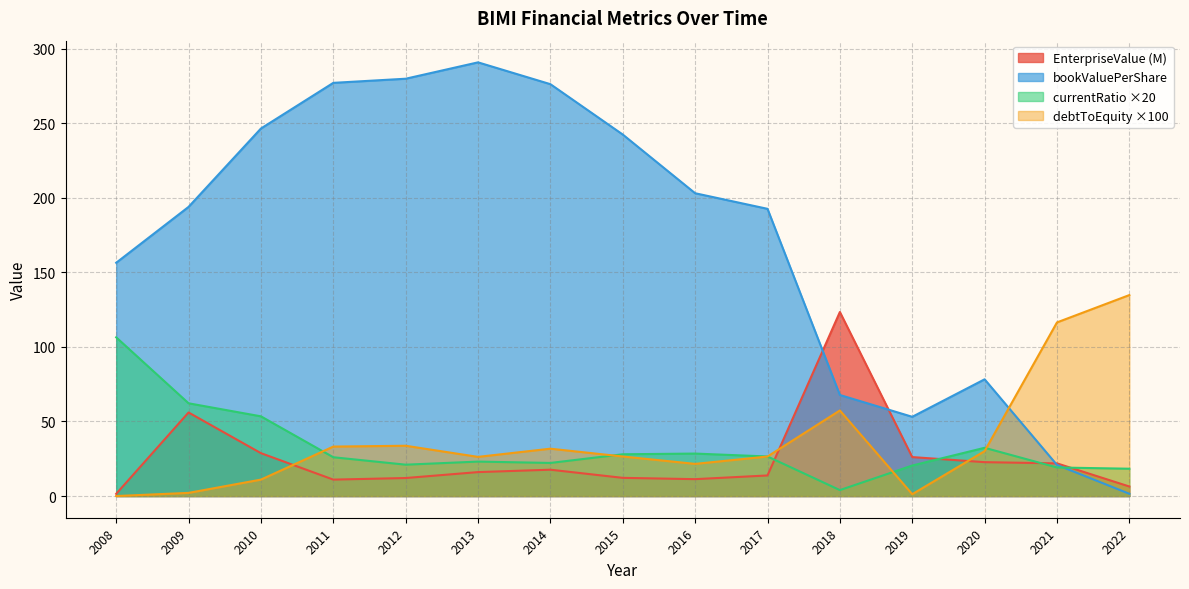

What is the total value across all series at 2013?

356.3